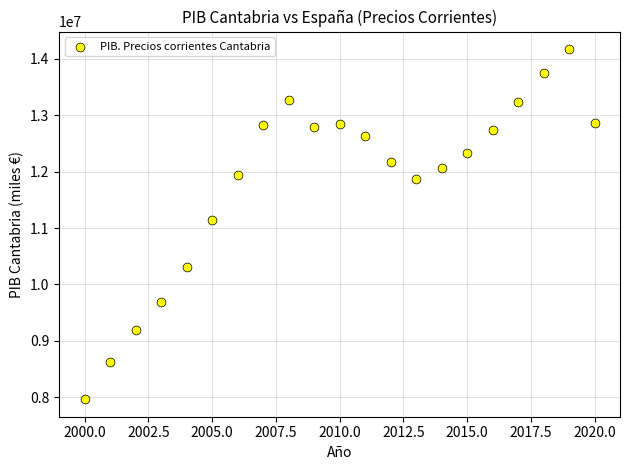

What Y value in the scatter plot is closest to 11068524?

11138852